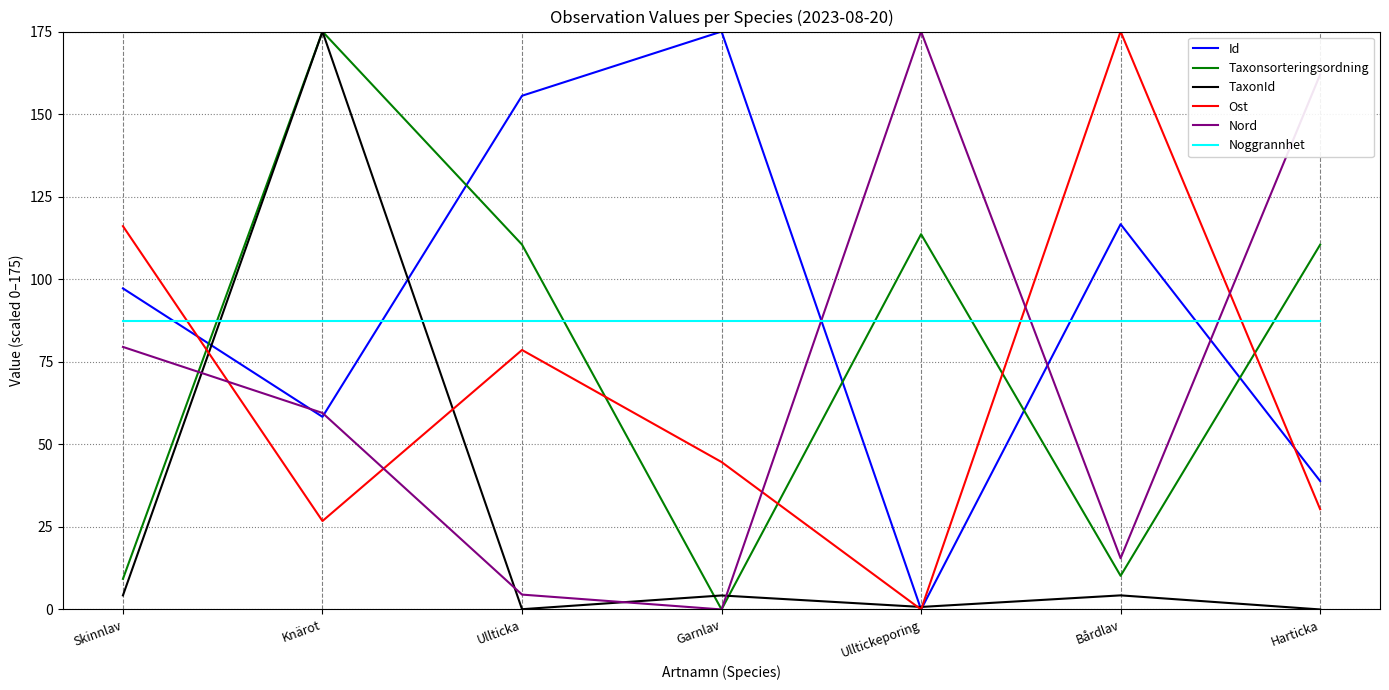

Where do Nord and Ost first cross each other?

Skinnlav and Knärot